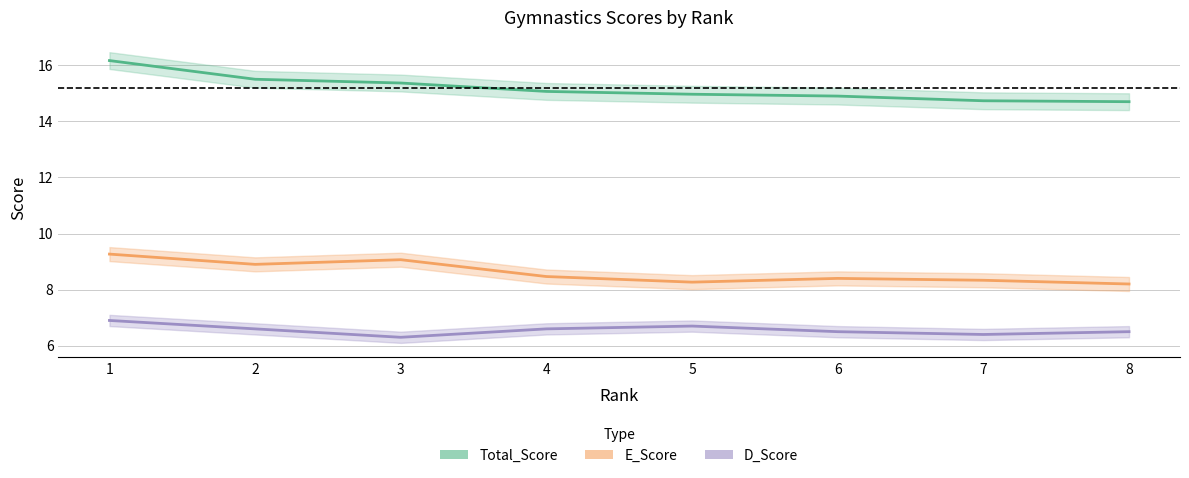

True or false: D_Score and Total_Score intersect in this chart.

False